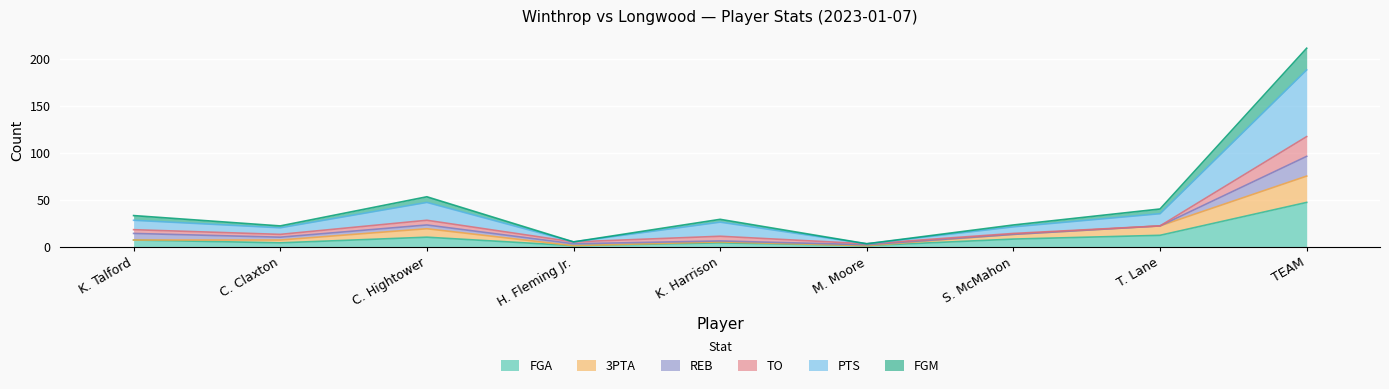

How many lines are shown in the chart?

6